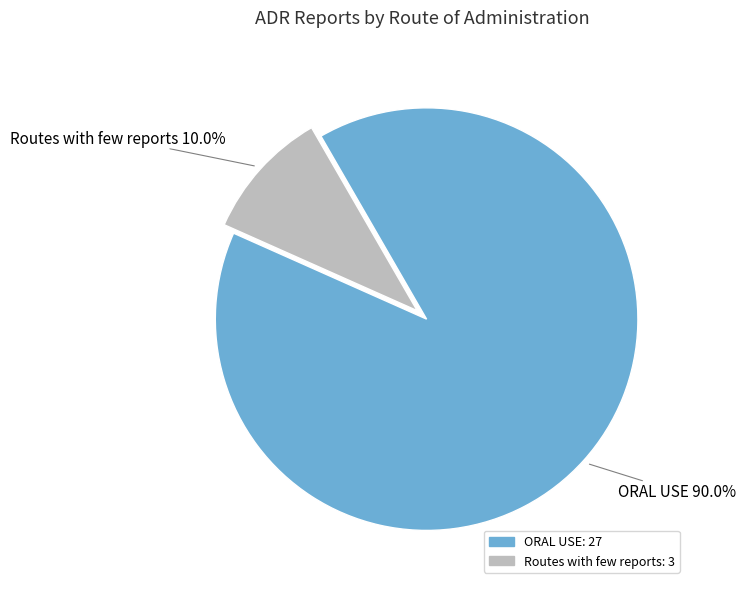

Which has a higher value, ORAL USE or Routes with few reports?

ORAL USE